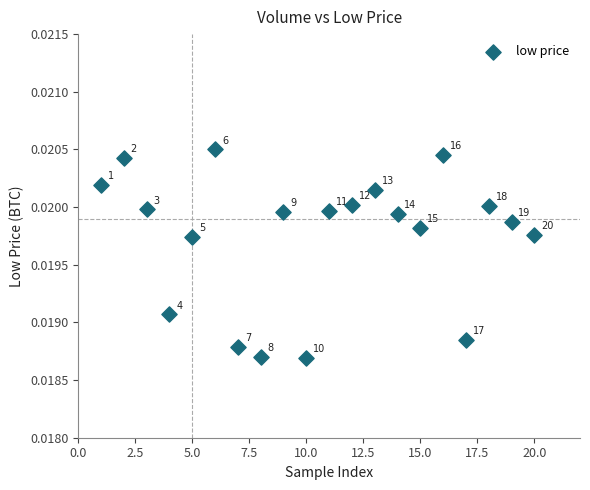

What is the range of X values (max minus min)?

19.0